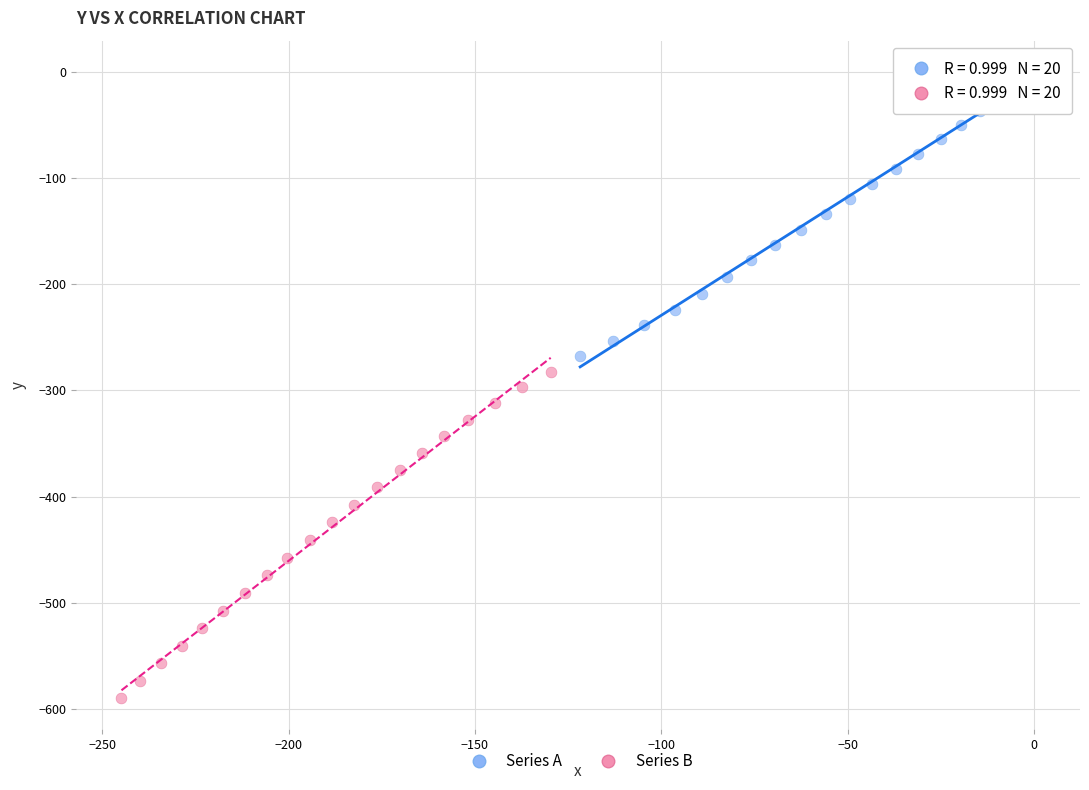

Which series contains the highest Y value?

Series A